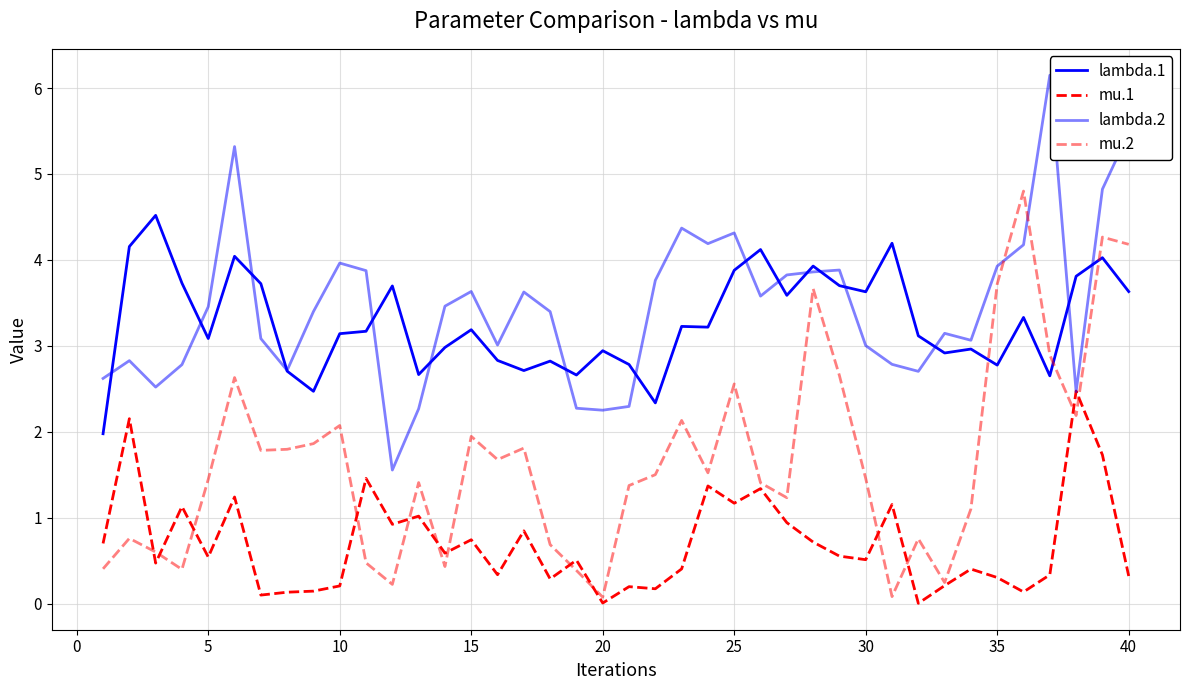

How many interior local valleys does the mu.2 series have?

11